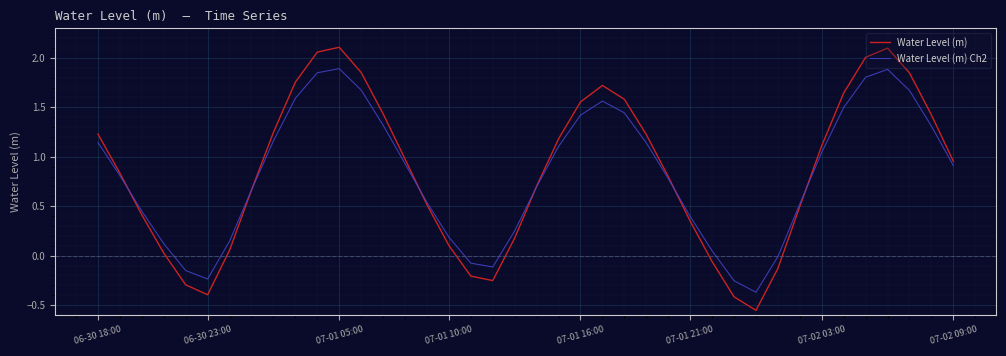

Which series has the largest range (max minus min)?

Water Level (m)